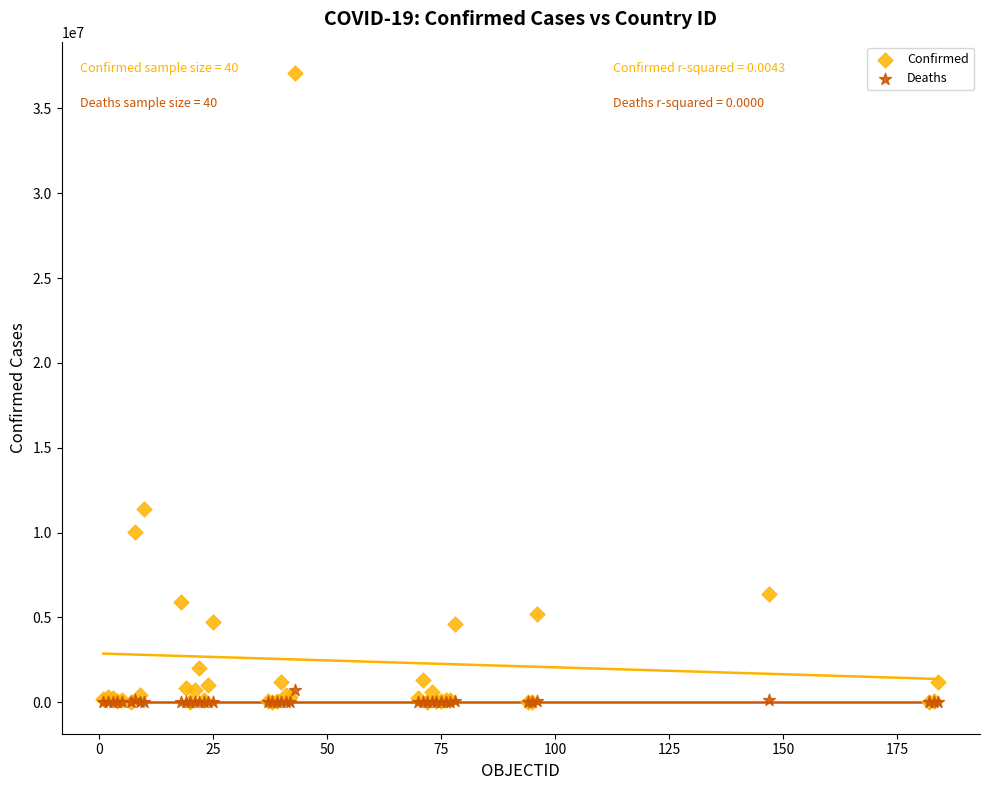

Across all series, what Y value is closest to 18540615?

11385534